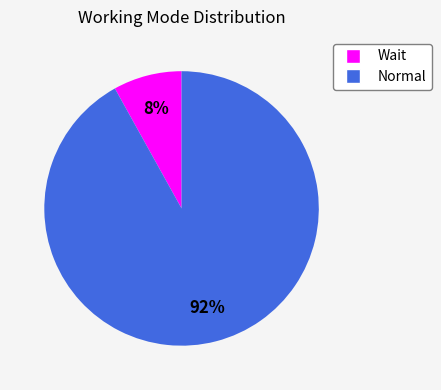

How many slices are in this pie chart?

2